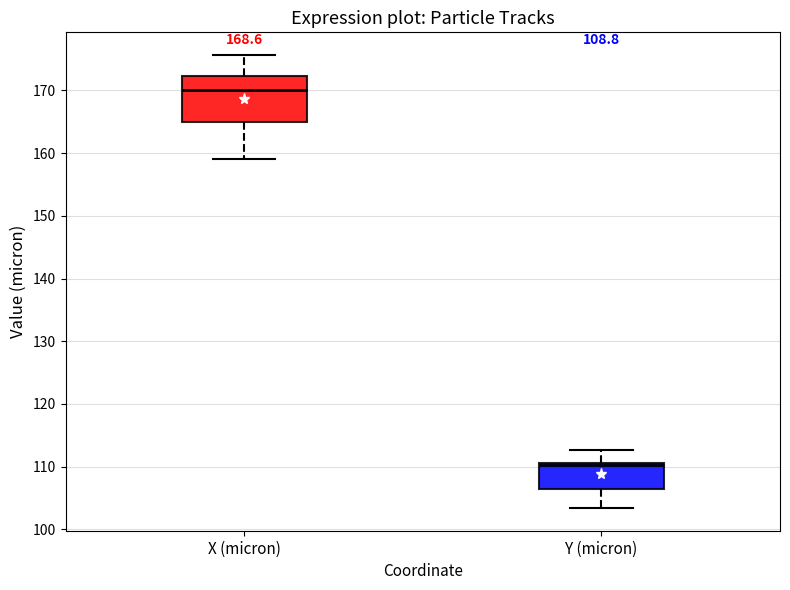

Comparing the boxes themselves (not the whiskers), which one is the tallest?

X (micron)